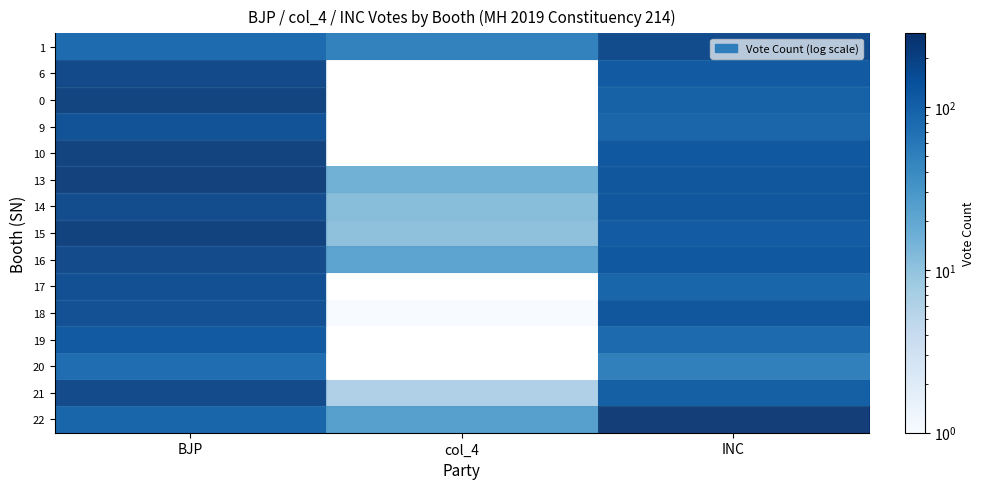

At col_4, list the series in order from largest to smallest.

row_0, row_14, row_8, row_5, row_6, row_7, row_13, row_10, row_1, row_2, row_3, row_4, row_9, row_11, row_12